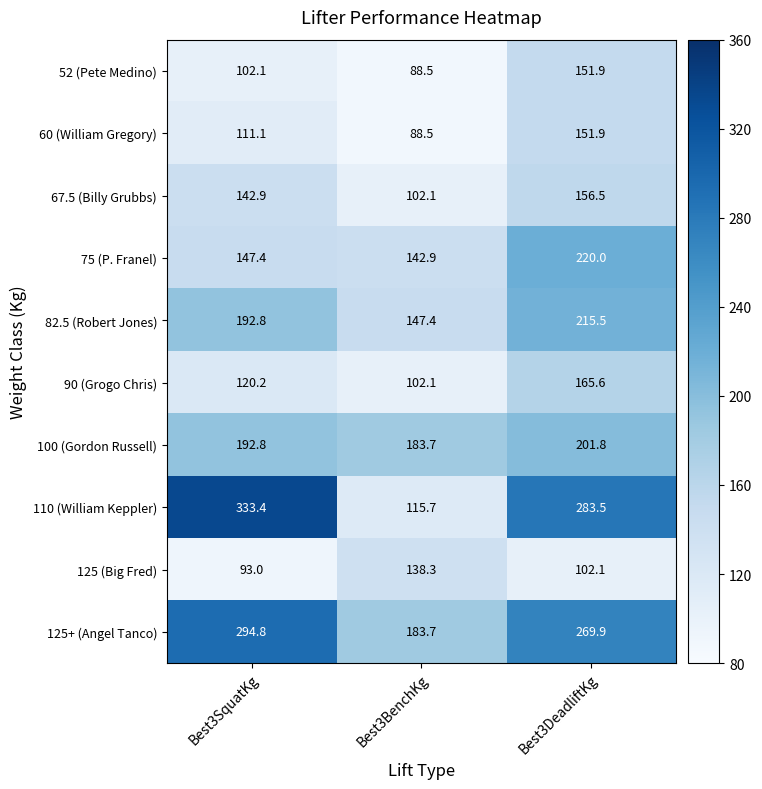

What is the minimum value shown in the chart?

88.5